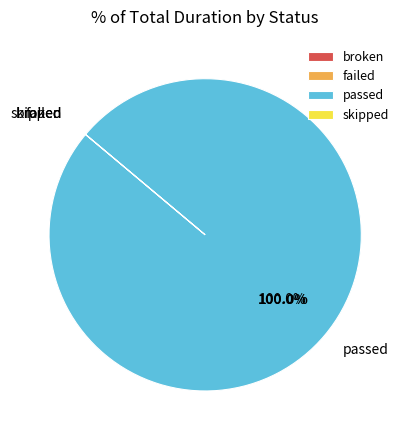

Is it true that failed is 13% of the pie?

False